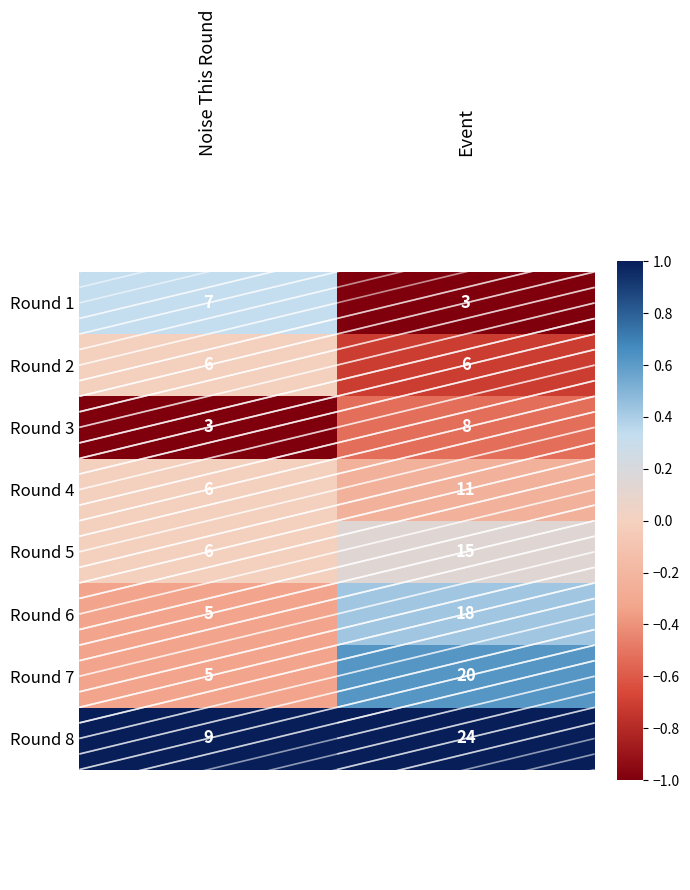

How many series are shown in this chart?

8